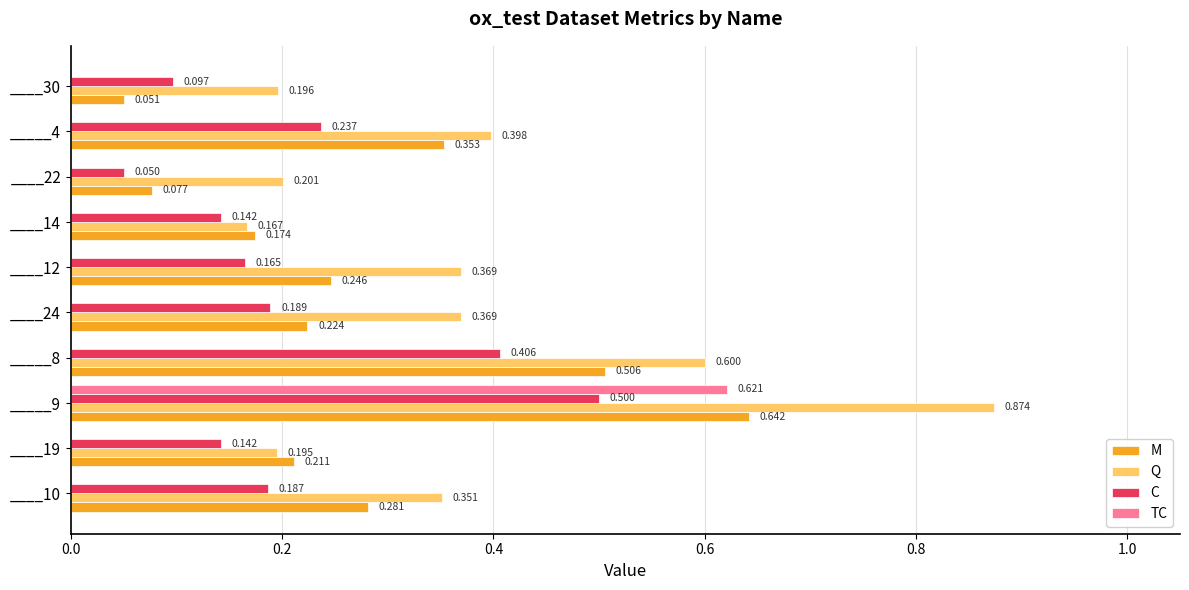

Which series changed the most between ____14 and _____4?

Q